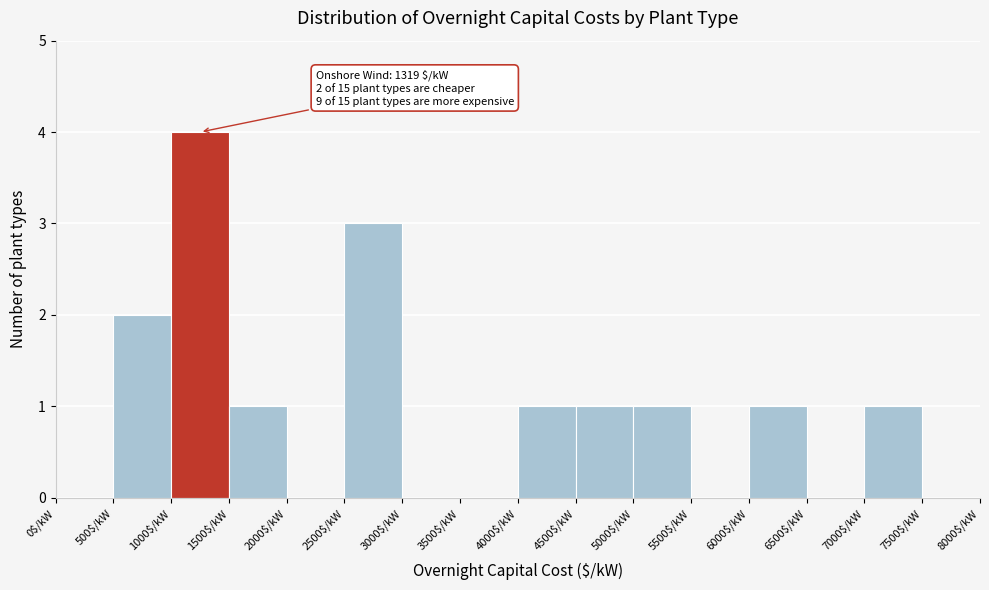

Over which range of the x-axis is the bar tallest?

1000 to 1500